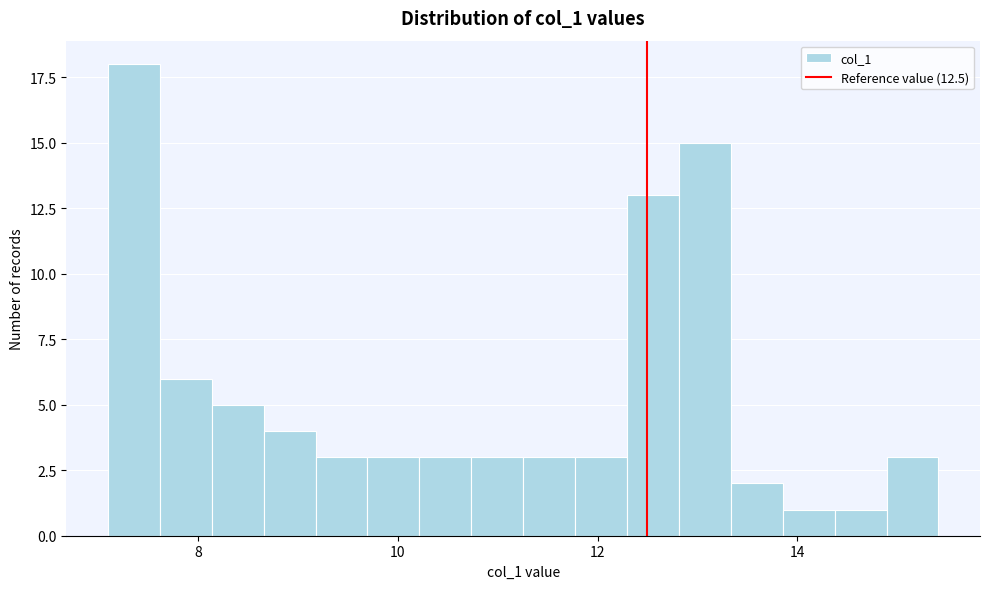

Read against the x-axis, roughly where is the centre of the tallest bar?

7.4